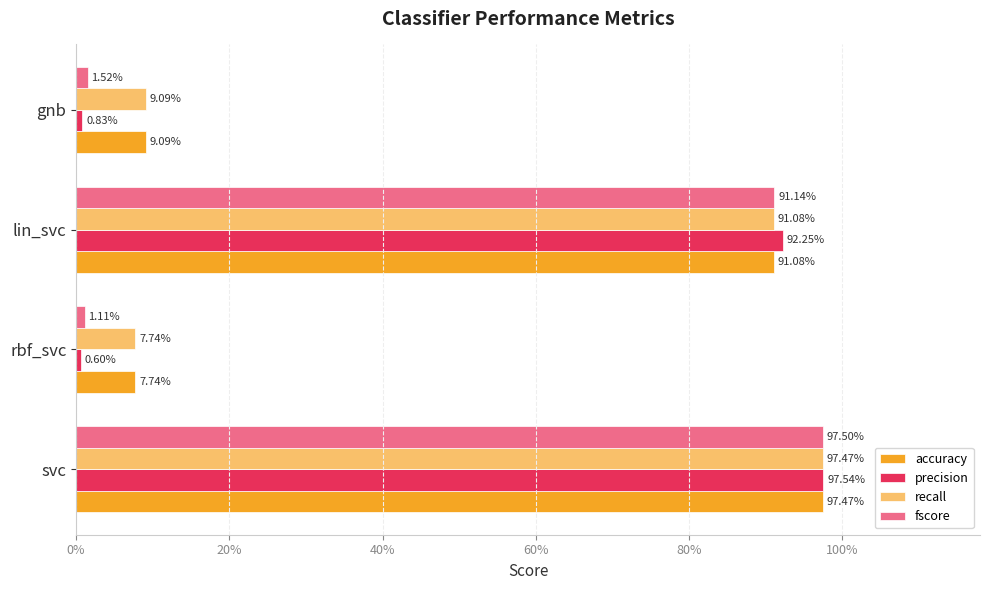

What are all the series names shown in the legend?

accuracy, precision, recall, fscore